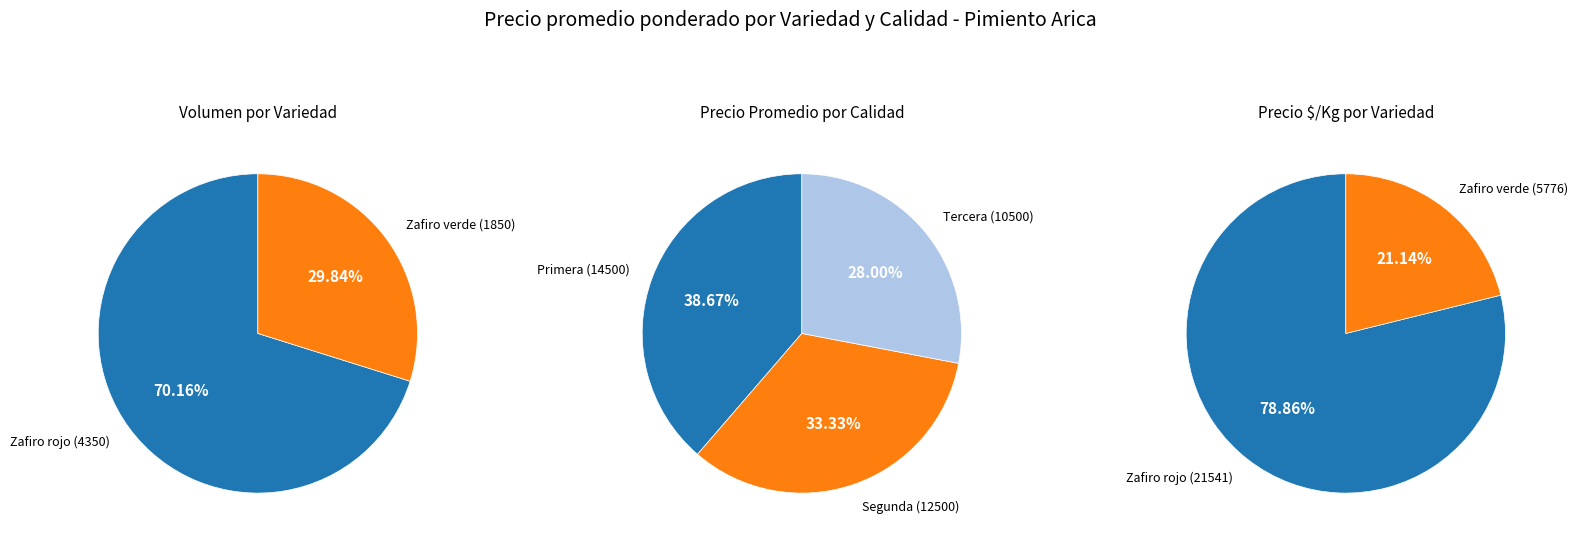

Is Zafiro verde the majority of the pie?

No